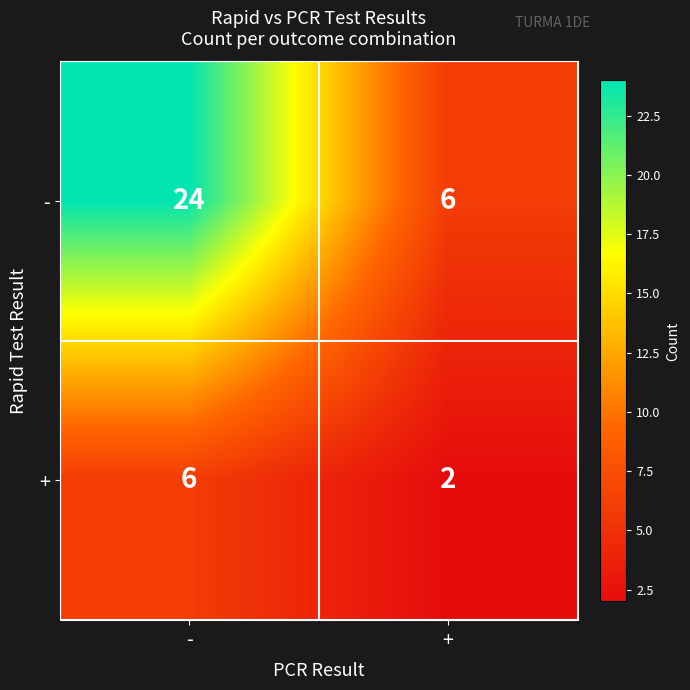

What is the approximate value of + at -?

6